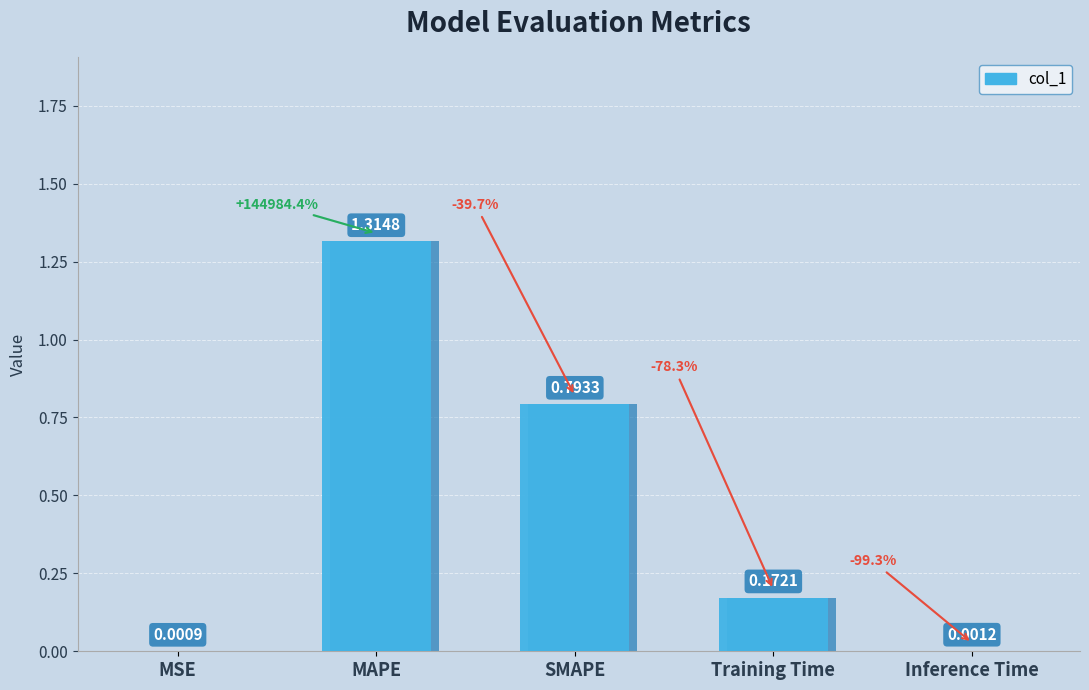

What is the difference between the maximum and minimum values?

1.3